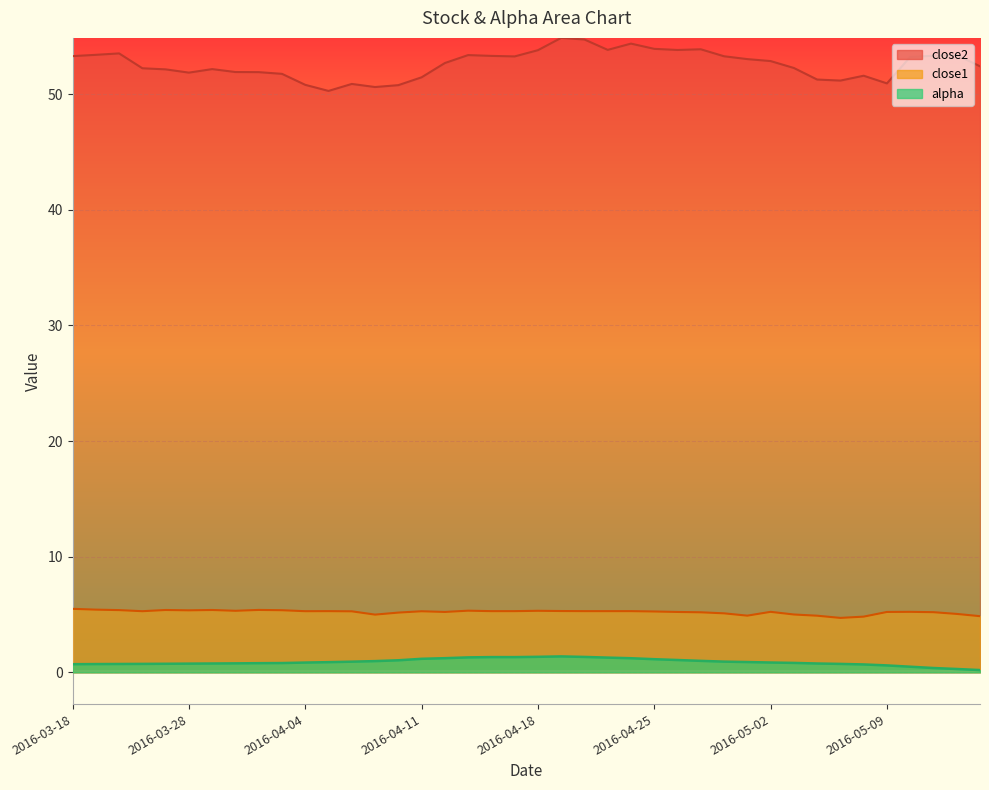

In close1, how many points are higher than both neighbors (excluding endpoints)?

9